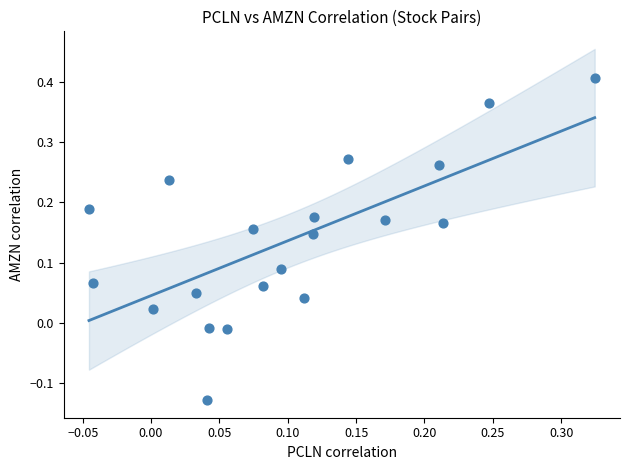

What is the range of Y values (max minus min)?

0.5